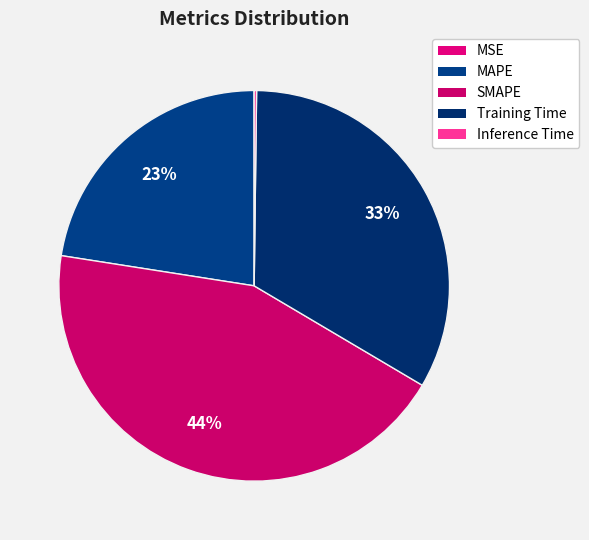

How many segments does this pie chart have?

5